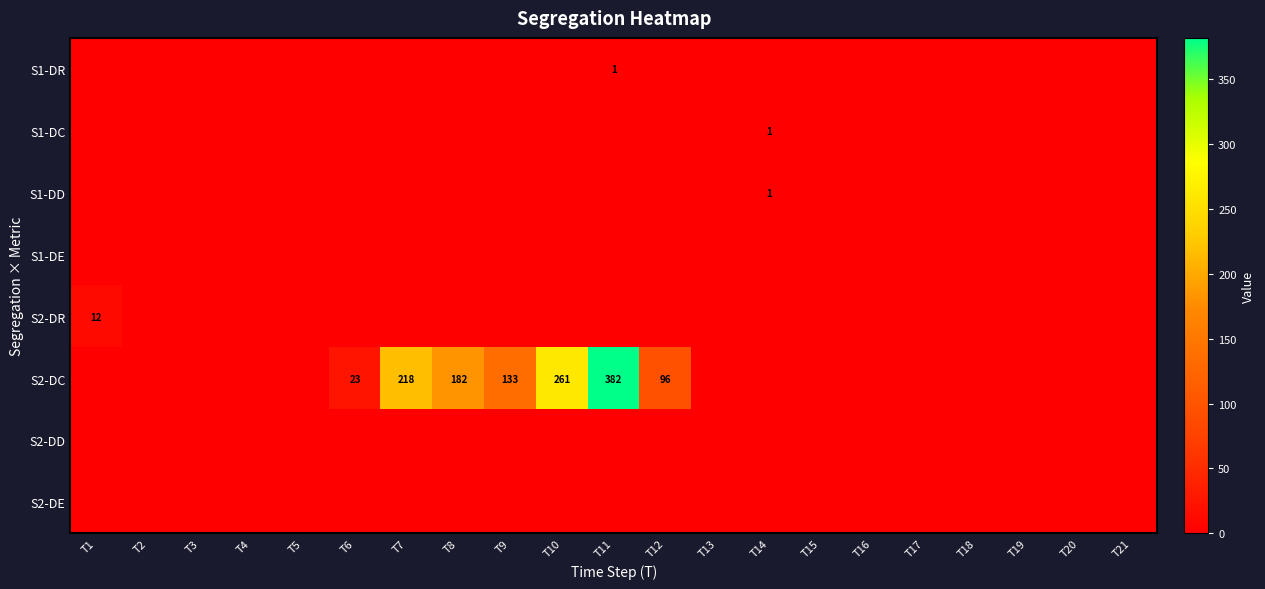

At which category does the chart reach its minimum across all series?

T1